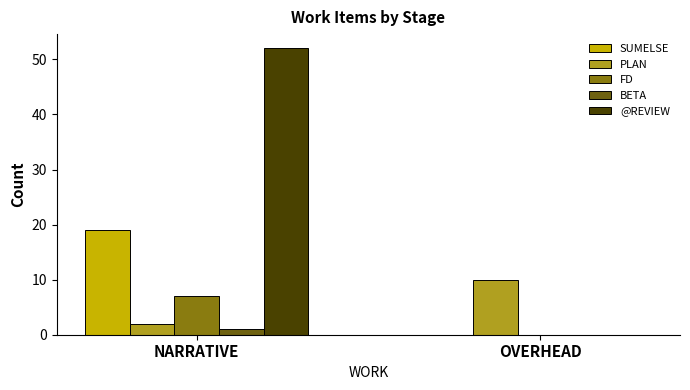

What is the total value across all series at NARRATIVE?

81